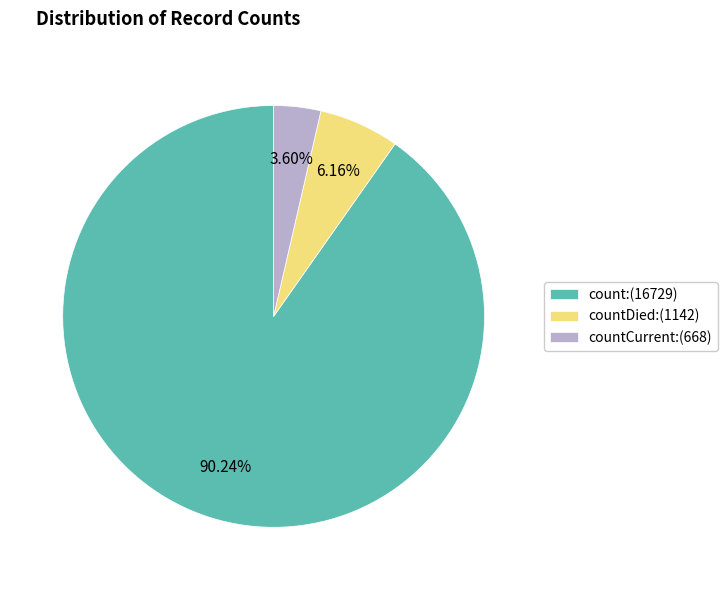

Rank the categories by value from lowest to highest.

countCurrent:(668), countDied:(1142), count:(16729)